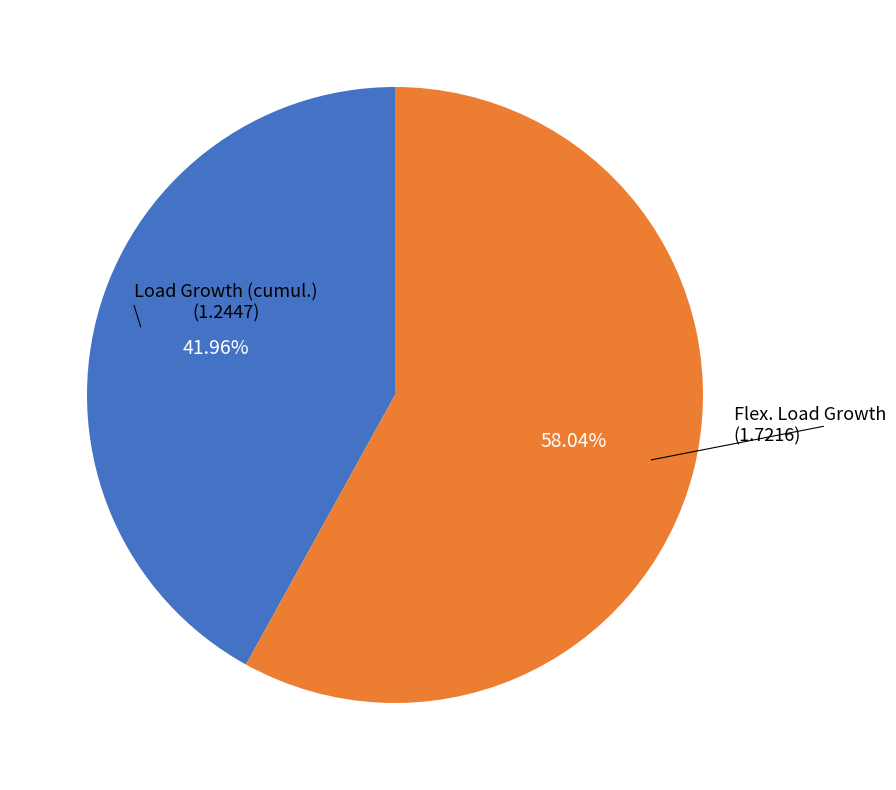

Count the number of slices in the pie.

2